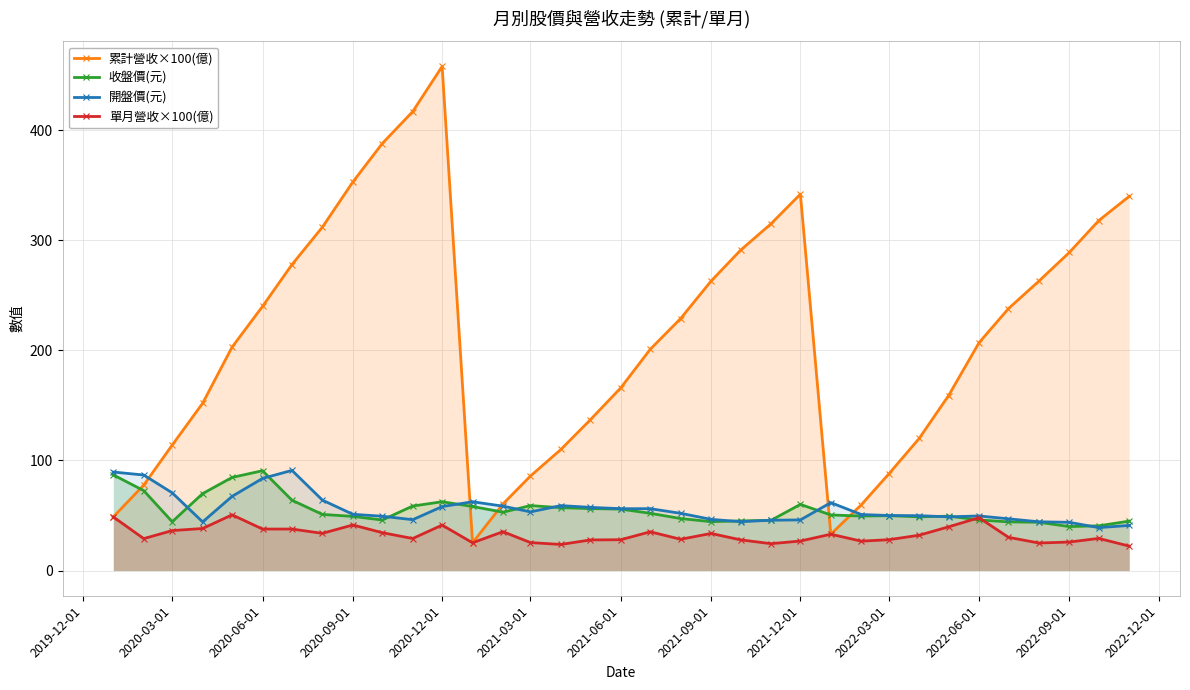

What is the total value across all series at 2022-03-01?

215.6